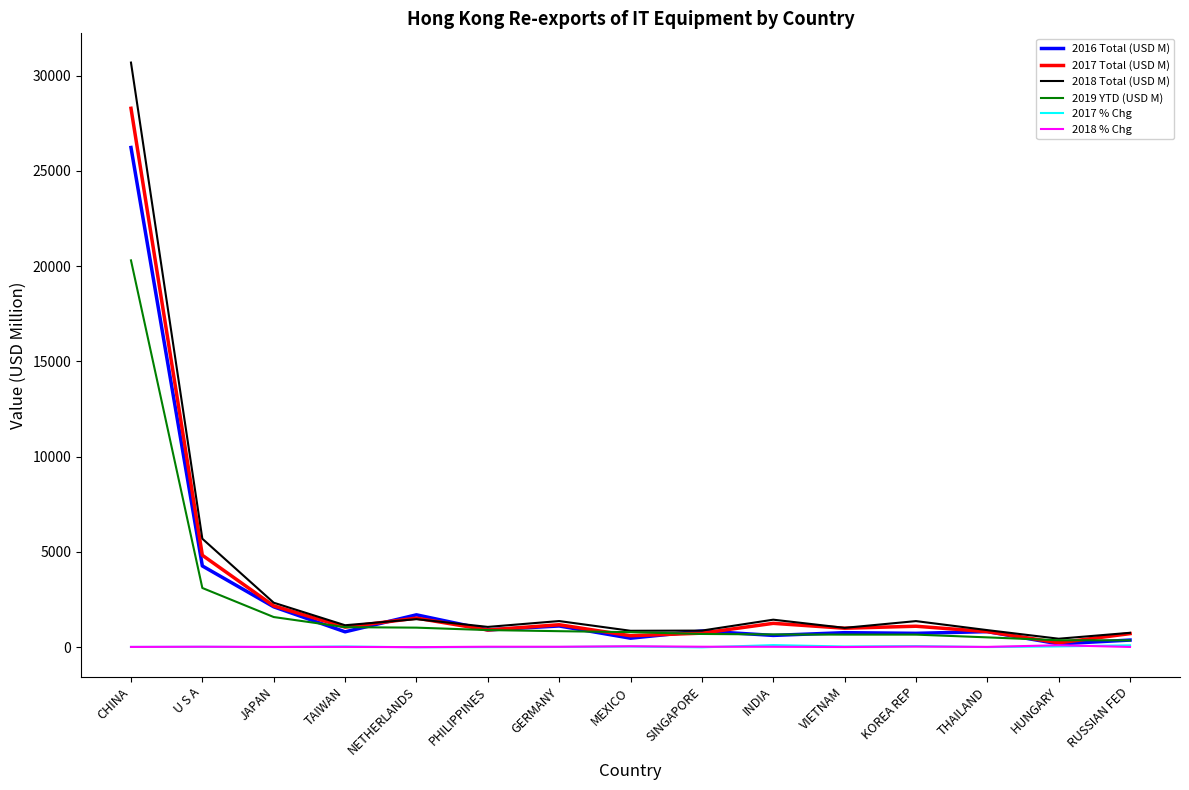

At how many categories does at least one series exceed 22662?

1